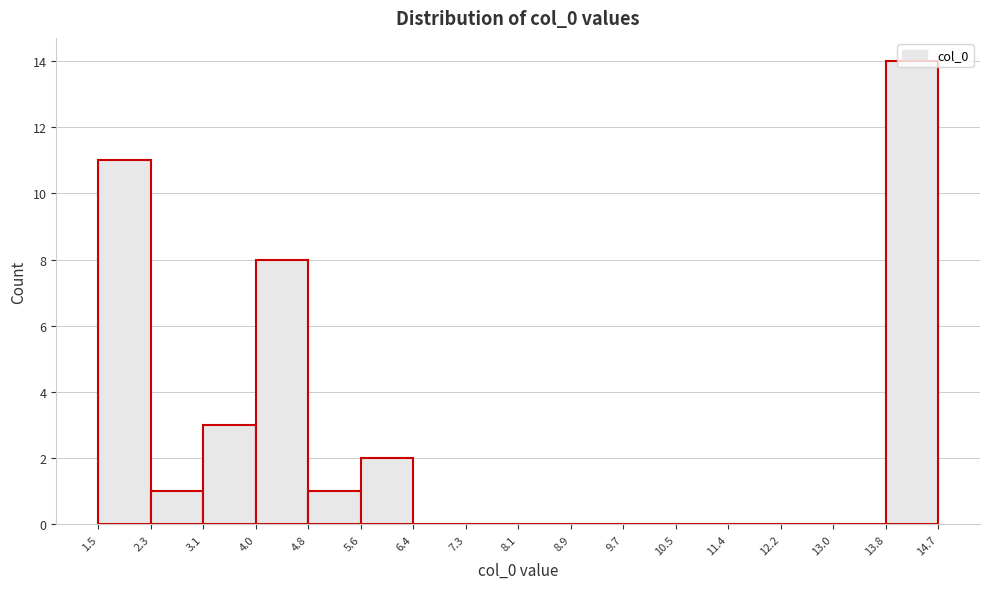

Which range on the x-axis has the tallest bar?

13.8 to 14.7